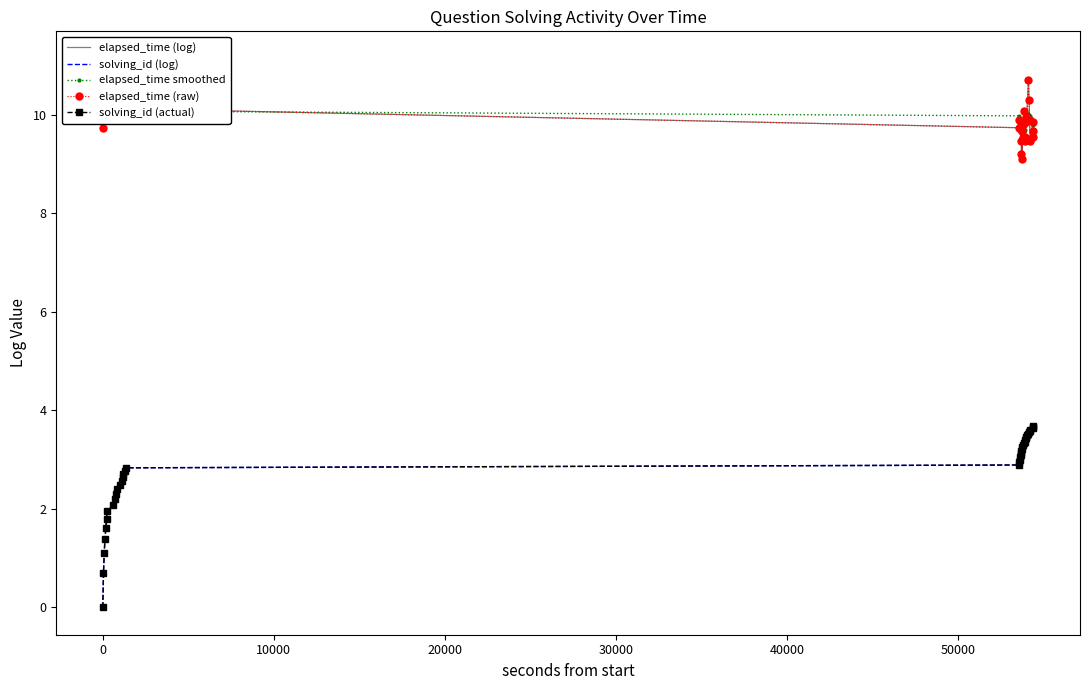

What is the difference between the maximum and second lowest values in the solving_id (log) series?

3.0